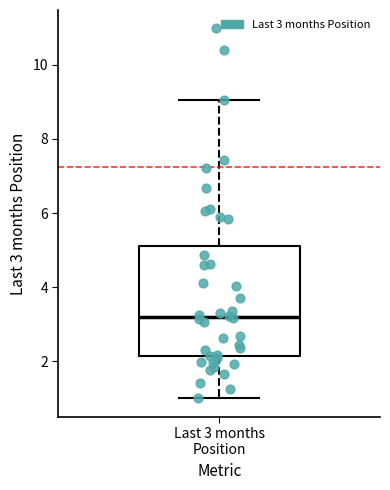

Where does the median line of the box for Last 3 months Position sit on the y-axis? The values are not printed on the chart, so give them approximately, as read against the axis.

3.2